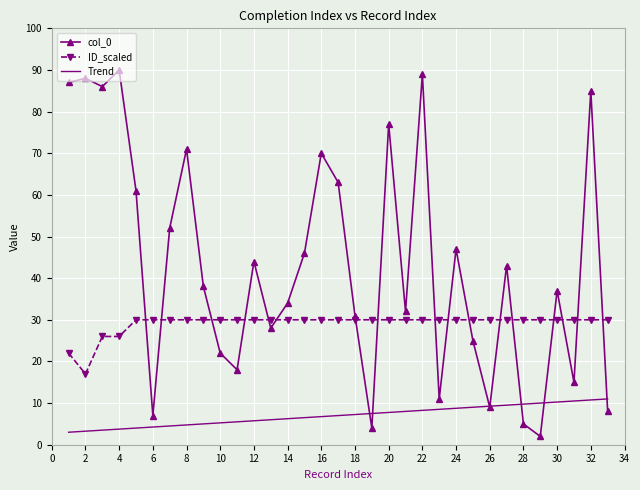

What is the maximum value shown in the chart?

90.0